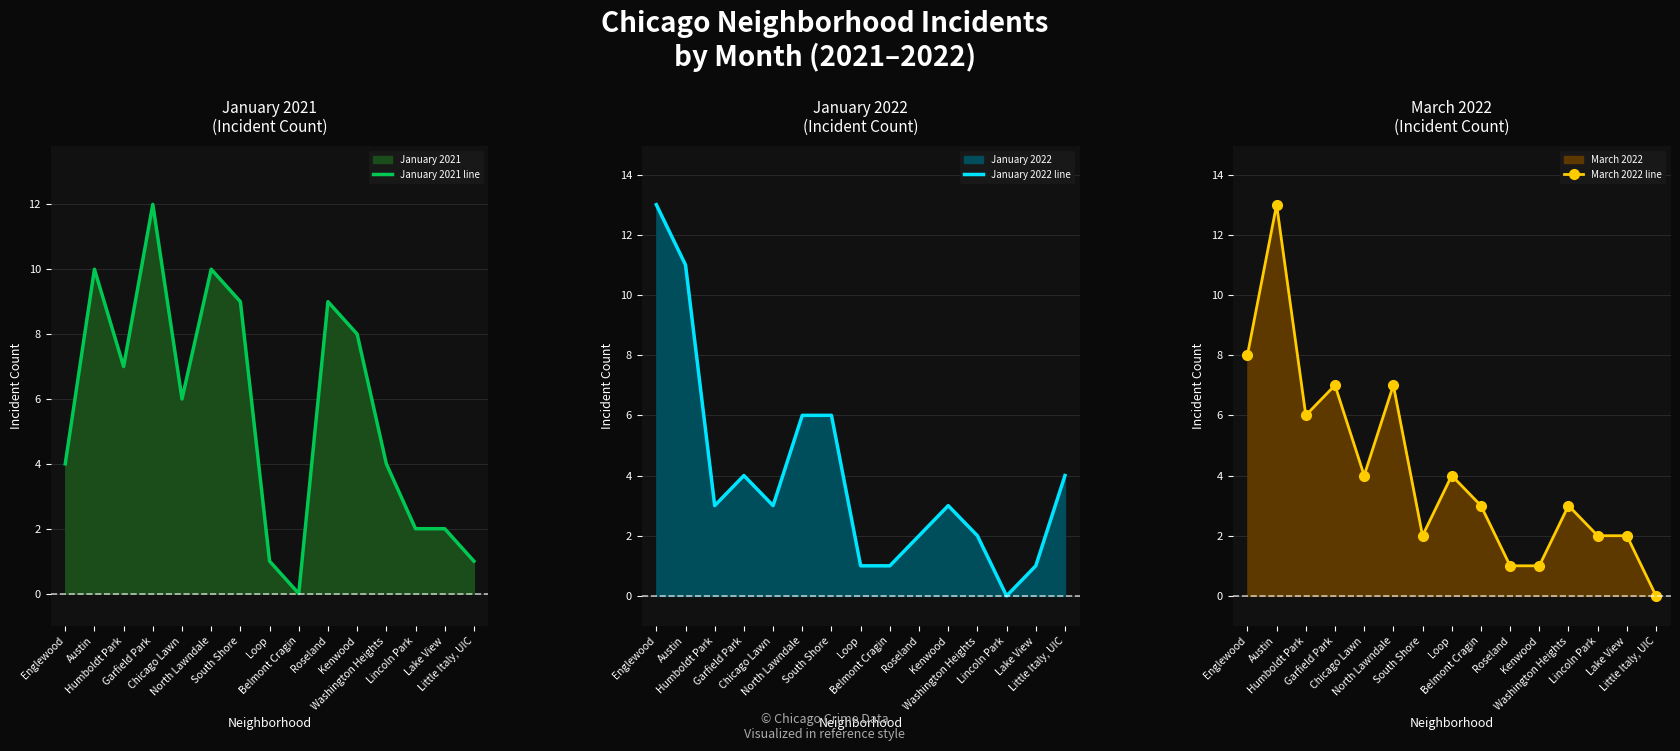

How many interior local valleys does the January 2022 line series have?

3